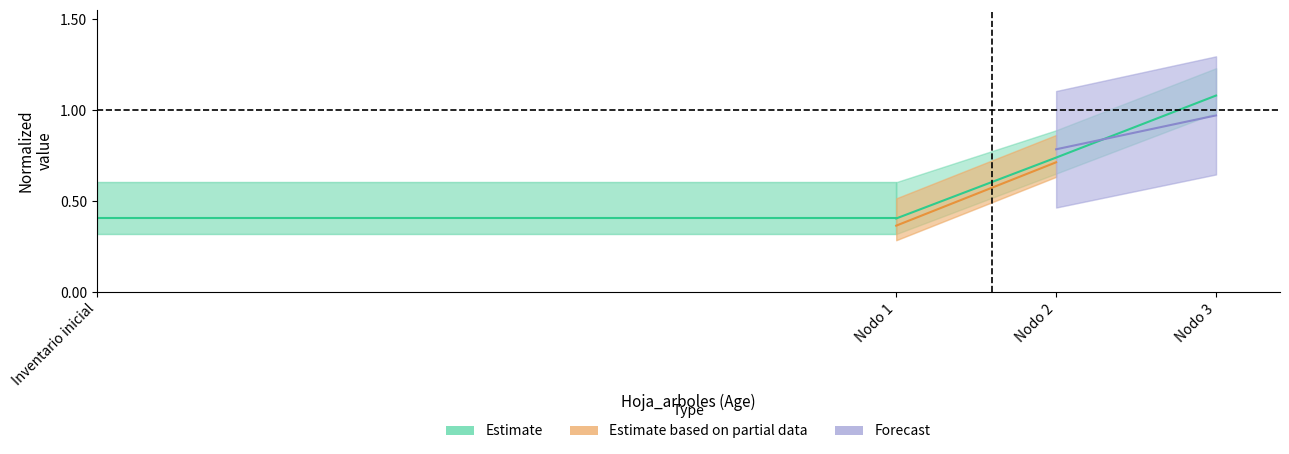

What position from the left is Nodo 1?

2